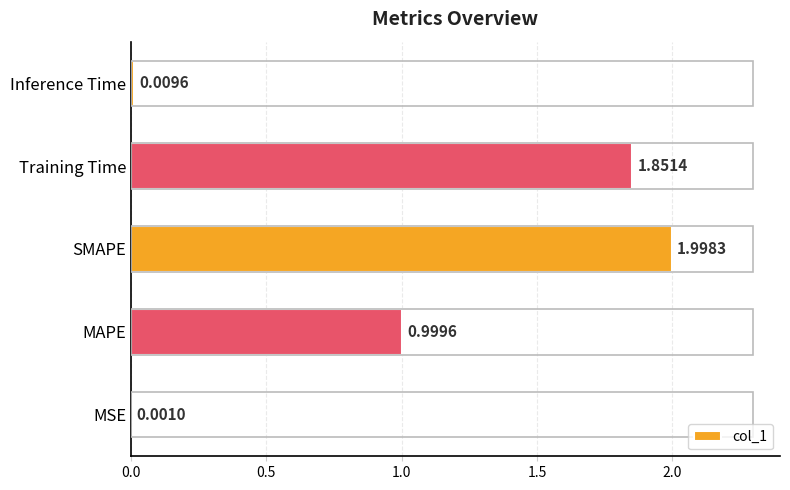

Where is the data nearest to the value 0?

MSE